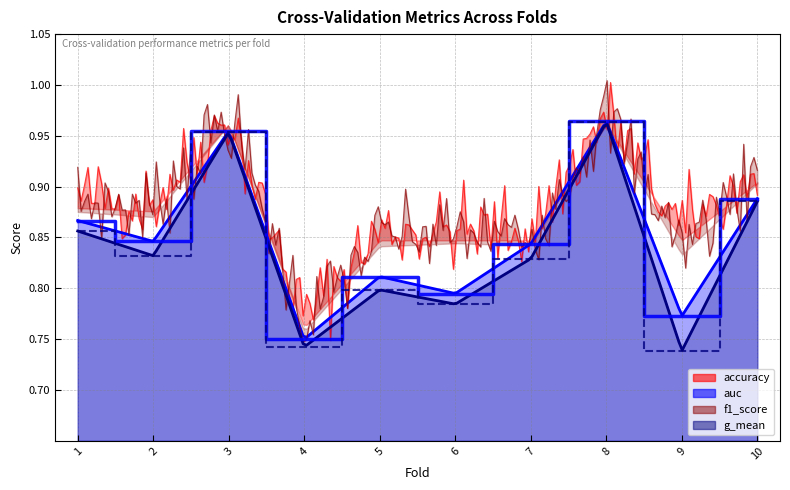

What is the value of the g_mean point at the 6th from the left?

0.8